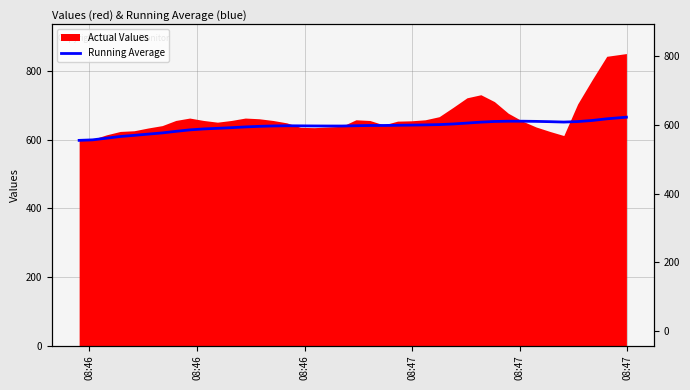

The chart shows a value of 858.6 at 6. True or false?

False